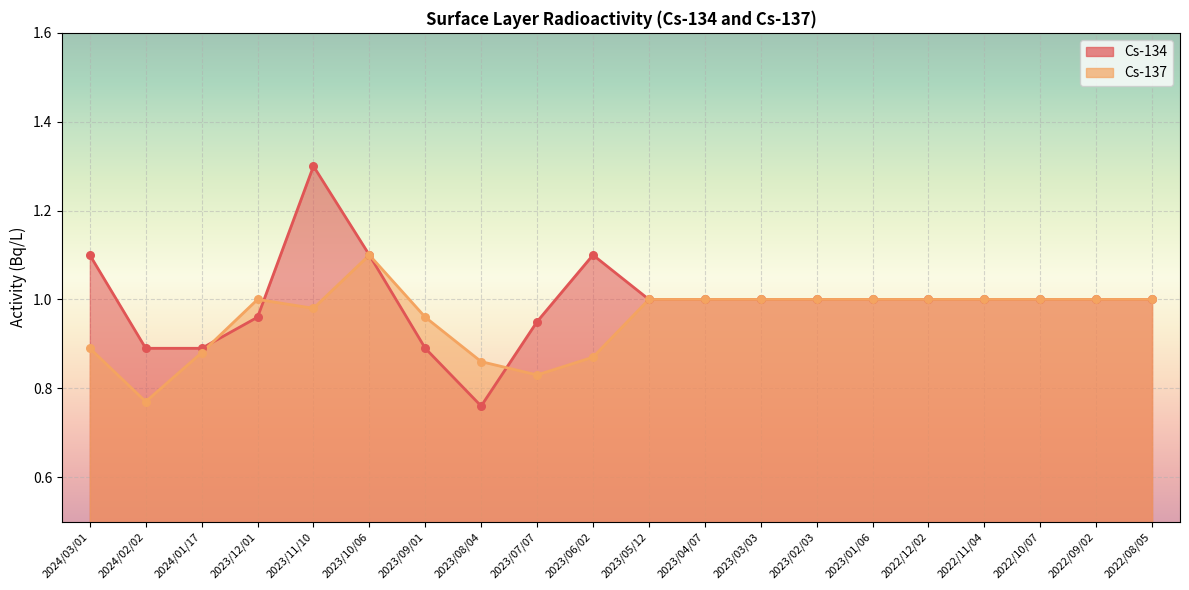

At which category is the sum across all series the highest?

2023/11/10